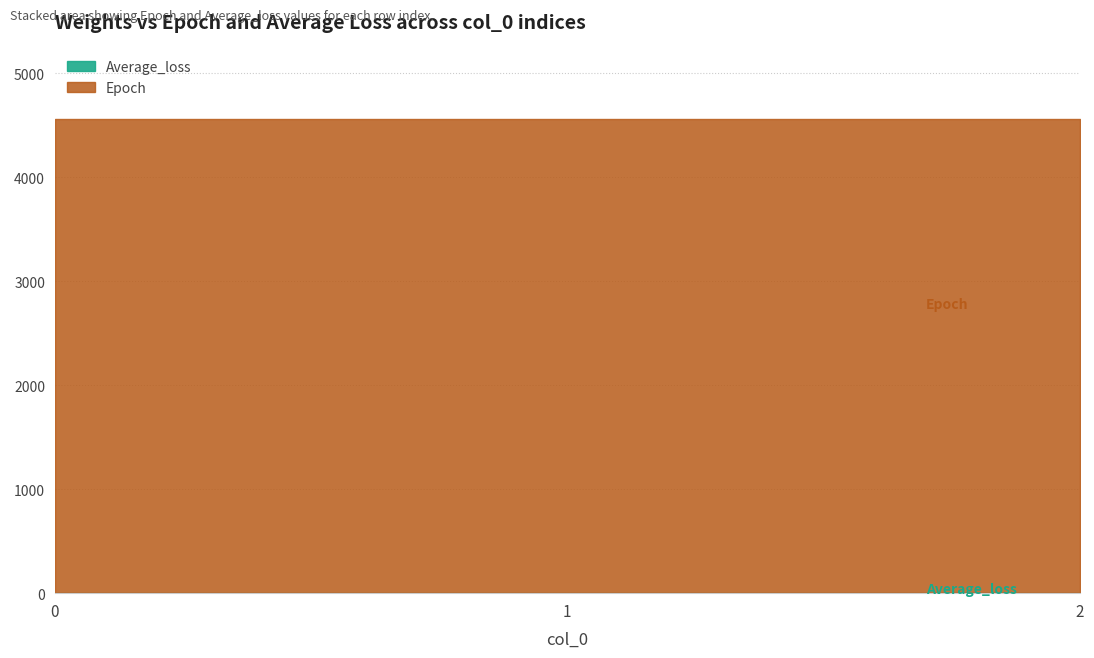

The Epoch series shows 6262.3 at 2. True or false?

False